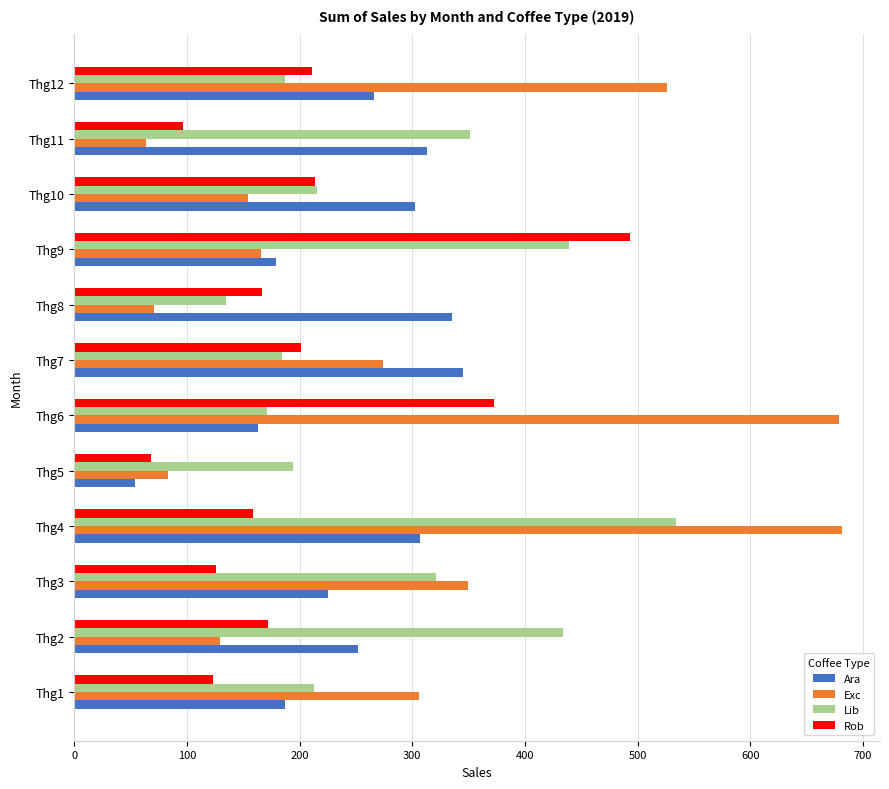

Which category has the highest value in the Lib series?

Thg4